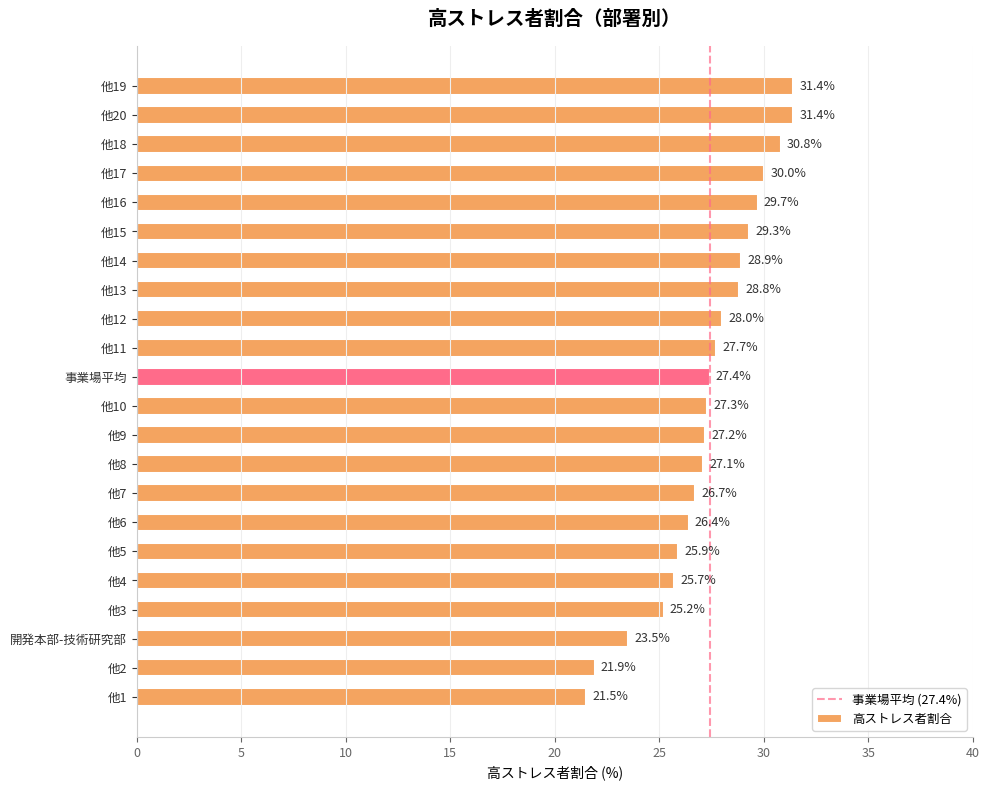

Reading bottom to top, transcribe all the data shown in this chart.

他1=21.5	他2=21.9	開発本部-技術研究部=23.5	他3=25.2	他4=25.7	他5=25.9	他6=26.4	他7=26.7	他8=27.1	他9=27.2	他10=27.3	事業場平均=27.4	他11=27.7	他12=28.0	他13=28.8	他14=28.9	他15=29.3	他16=29.7	他17=30.0	他18=30.8	他20=31.4	他19=31.4